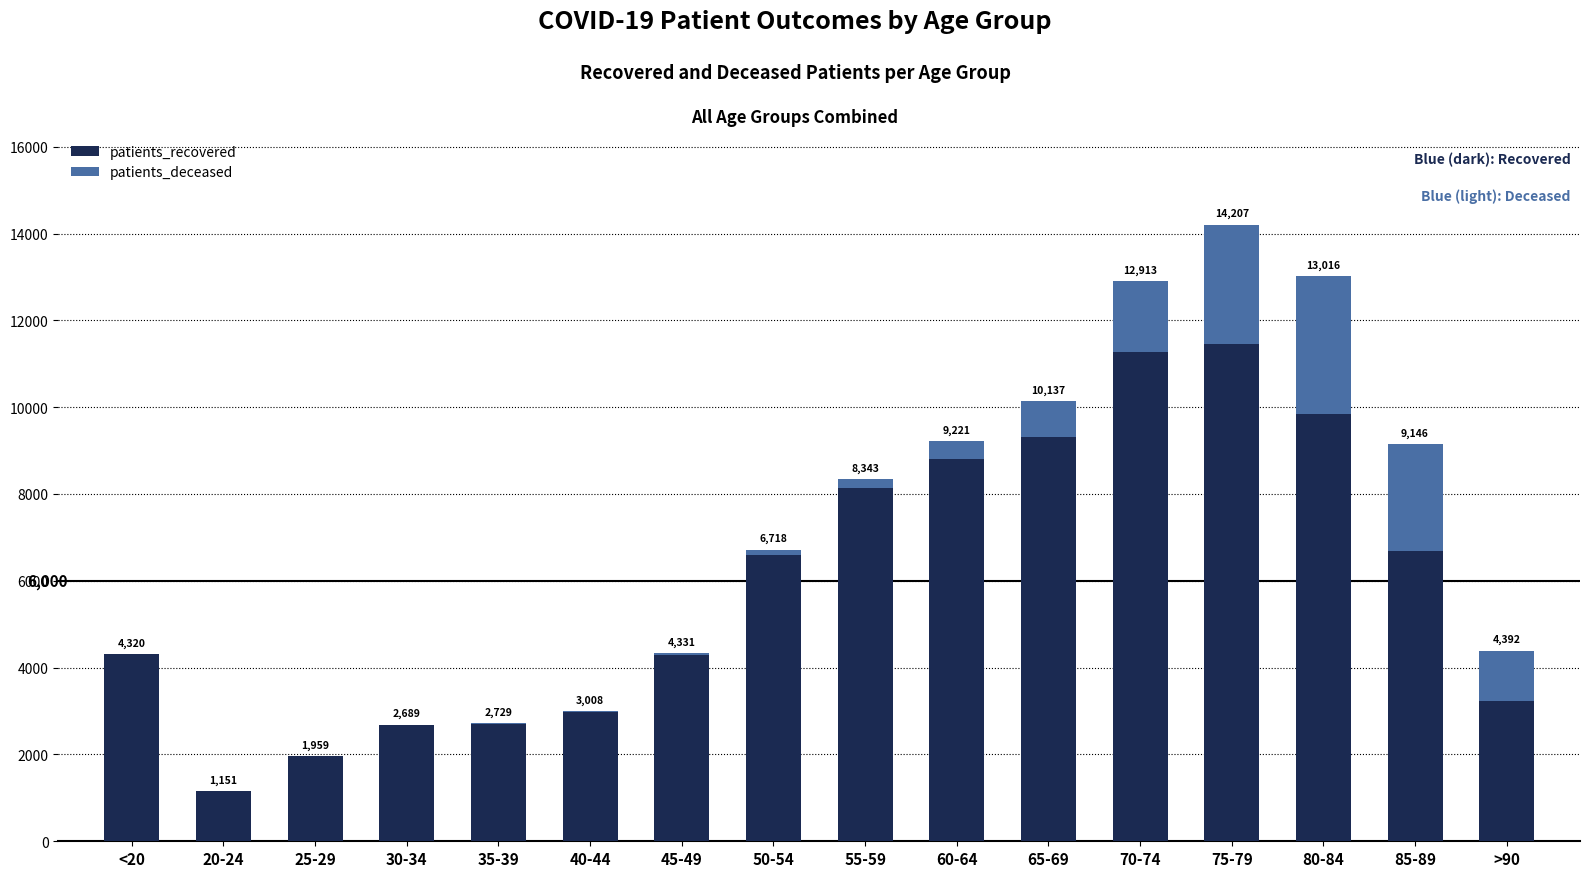

What is the sum of all patients_deceased values?

12867